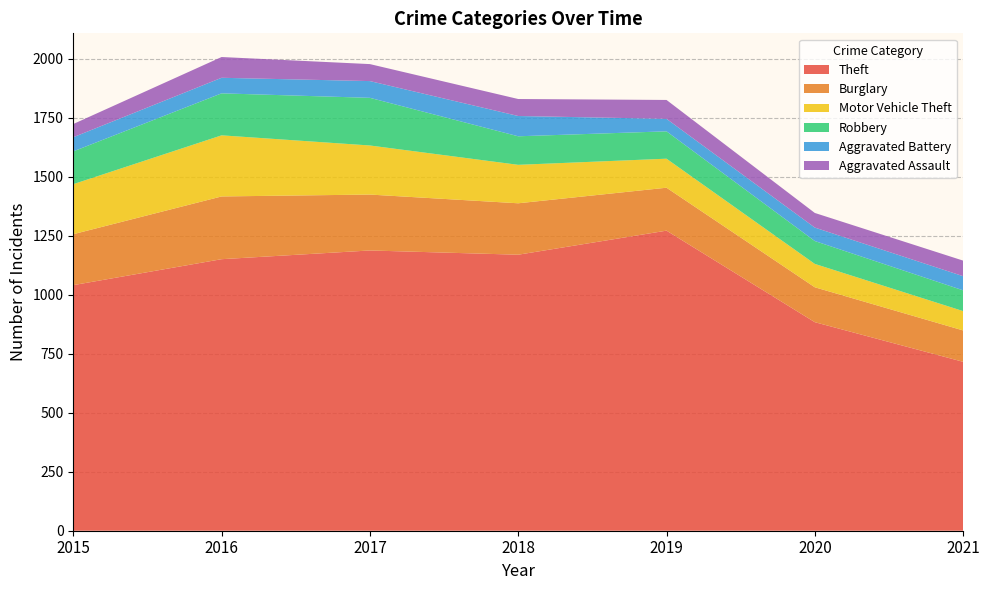

Reading left to right, transcribe all the data shown in this chart.

Theft: 1041	1151	1188	1170	1272	884	716
Burglary: 216	266	237	218	182	148	133
Motor Vehicle Theft: 212	259	208	163	123	99	82
Robbery: 139	178	202	121	116	97	88
Aggravated Battery: 60	66	71	86	53	57	60
Aggravated Assault: 56	88	72	72	80	62	66